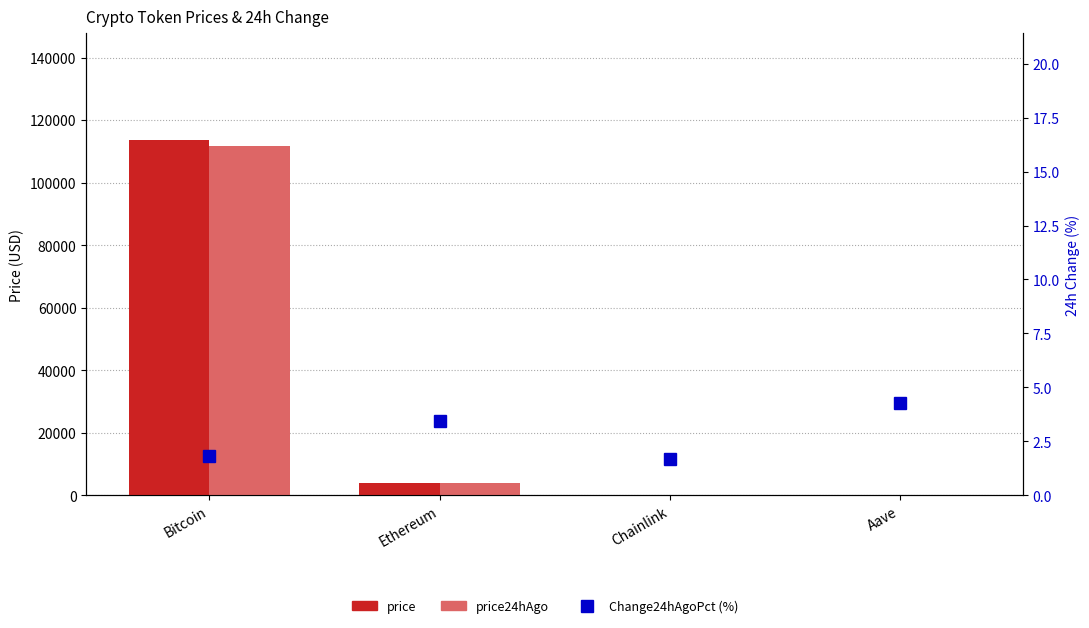

True or false: Change24hAgoPct (%) has a value of 7.0 at Aave.

False